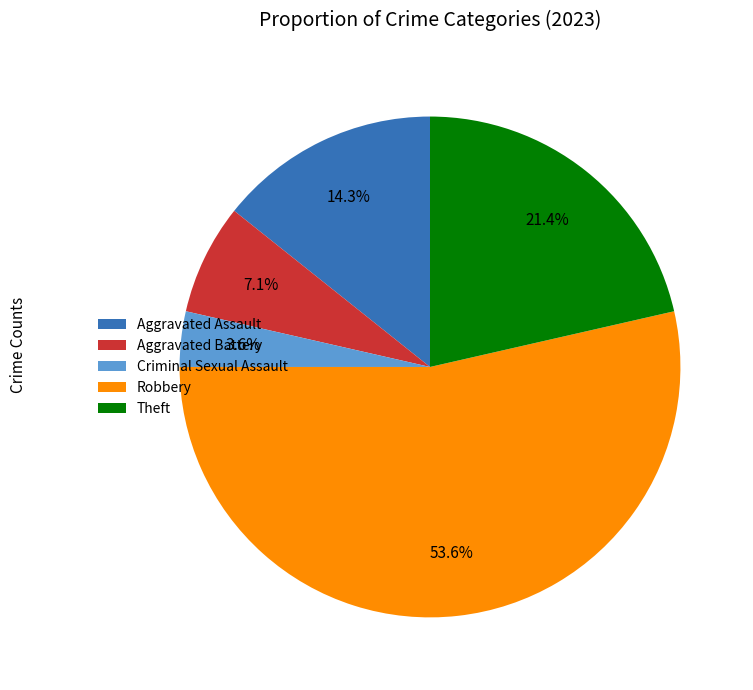

What portion of the pie excludes Criminal Sexual Assault?

96.4%